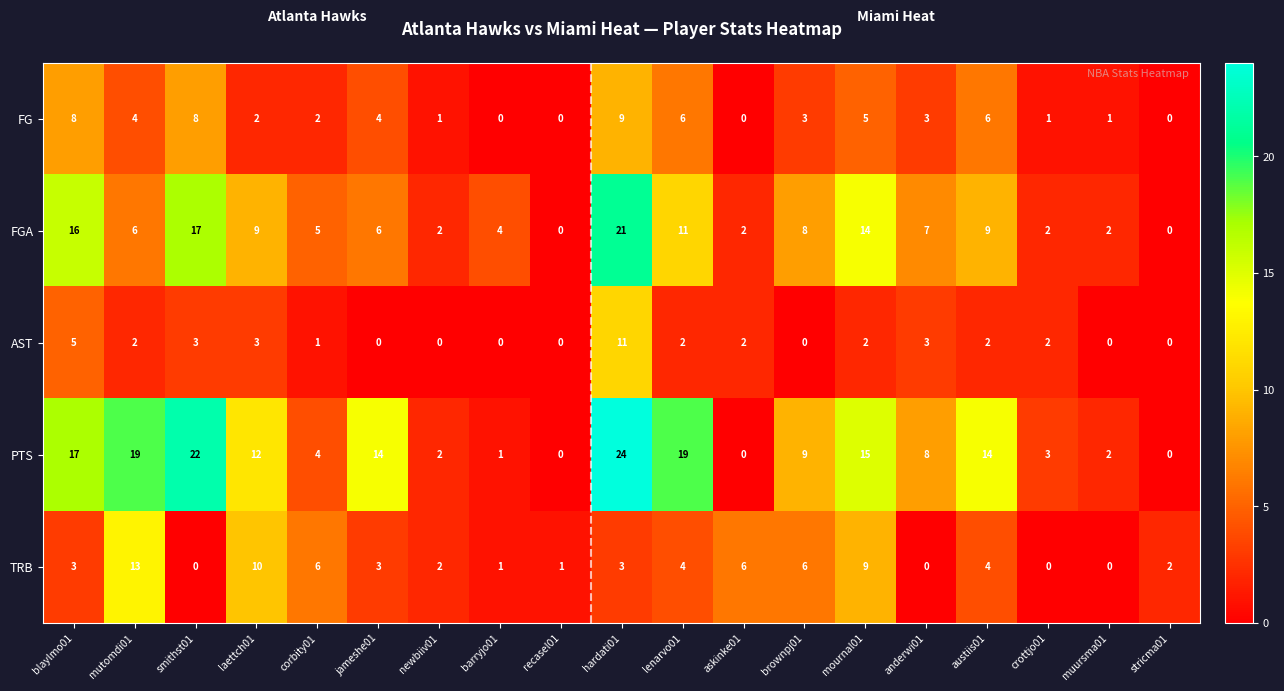

The value of AST at jameshe01 is 0. True or false?

True